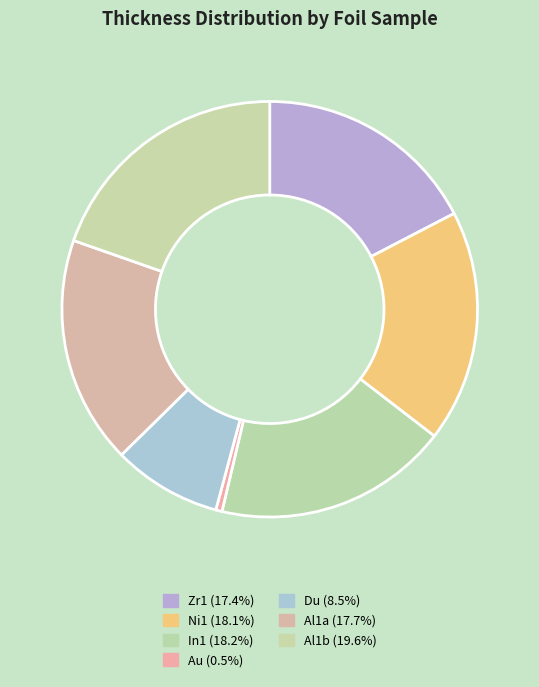

To the nearest percent, what is the difference between the largest and smallest slice percentages?

19%